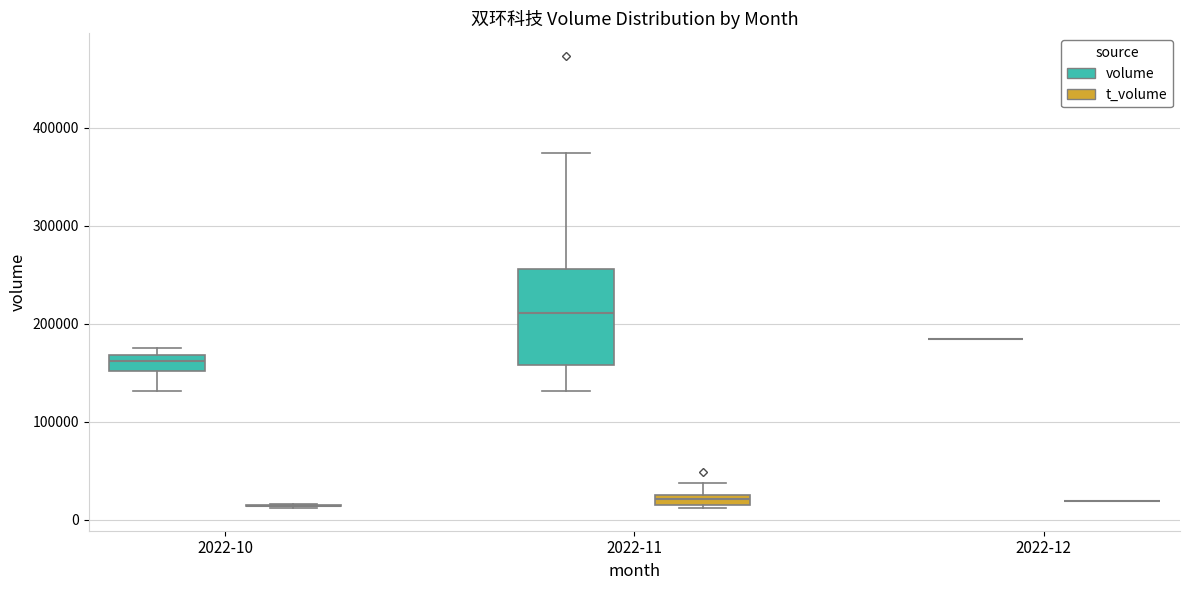

Which box is the tallest, from its lower edge to its upper edge?

2022-11 (volume)